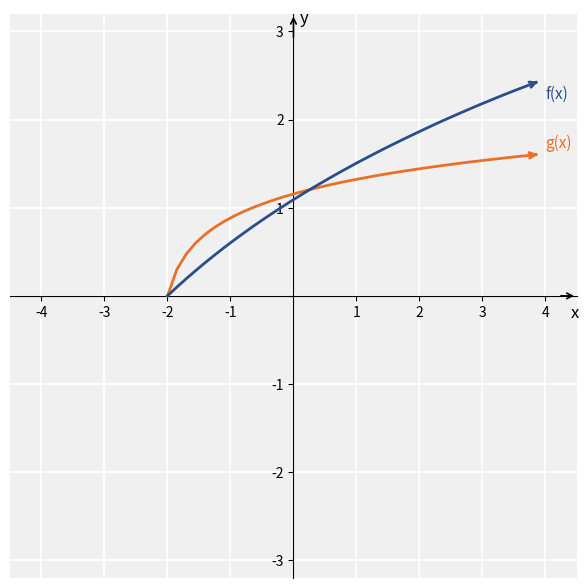

What is the greatest value displayed?

2.4